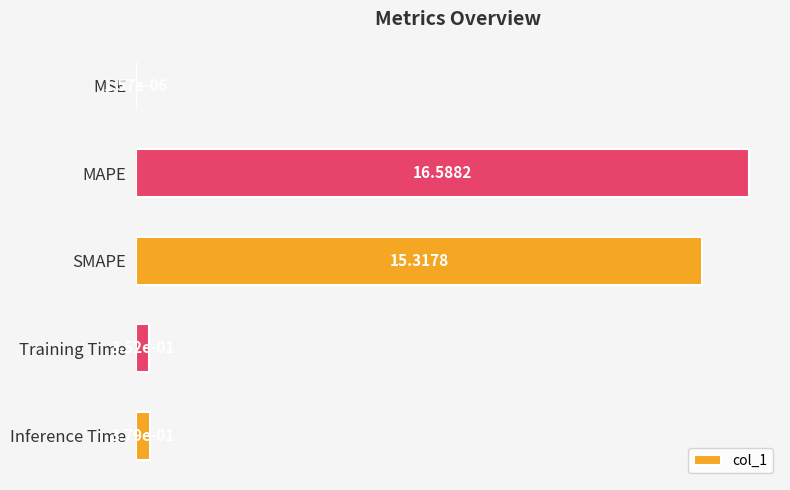

At which label is the value closest to 8?

SMAPE